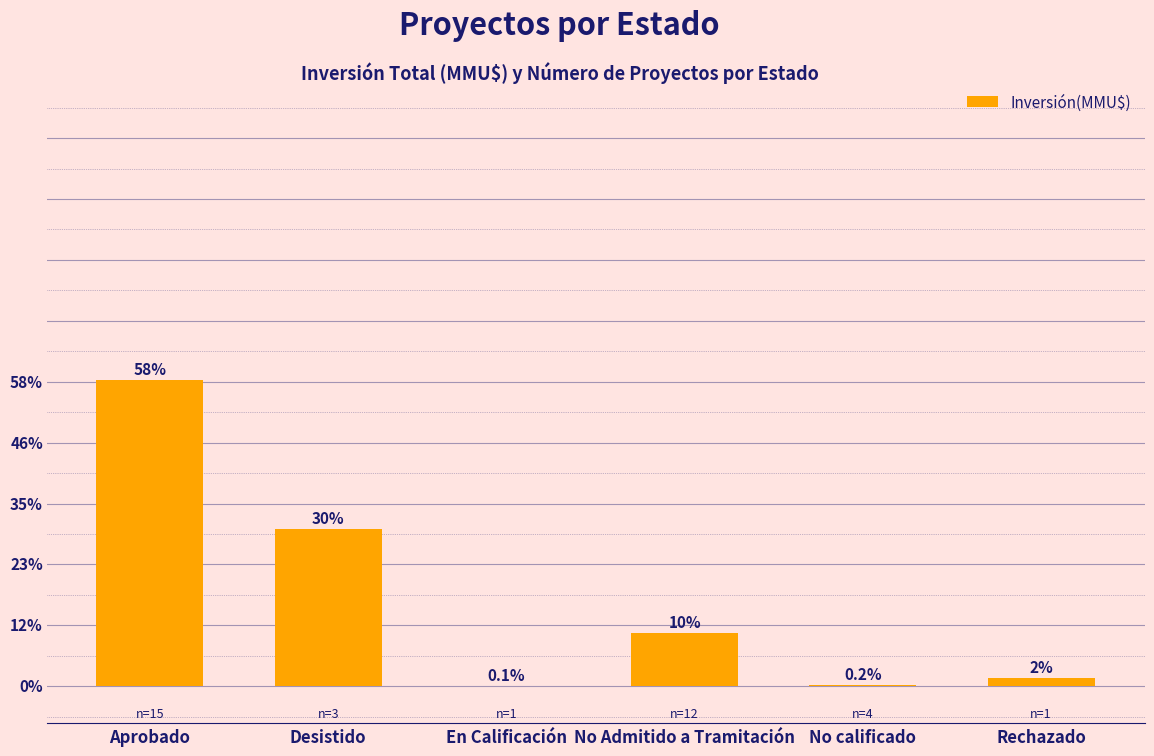

The value at En Calificación is 1000. True or false?

True